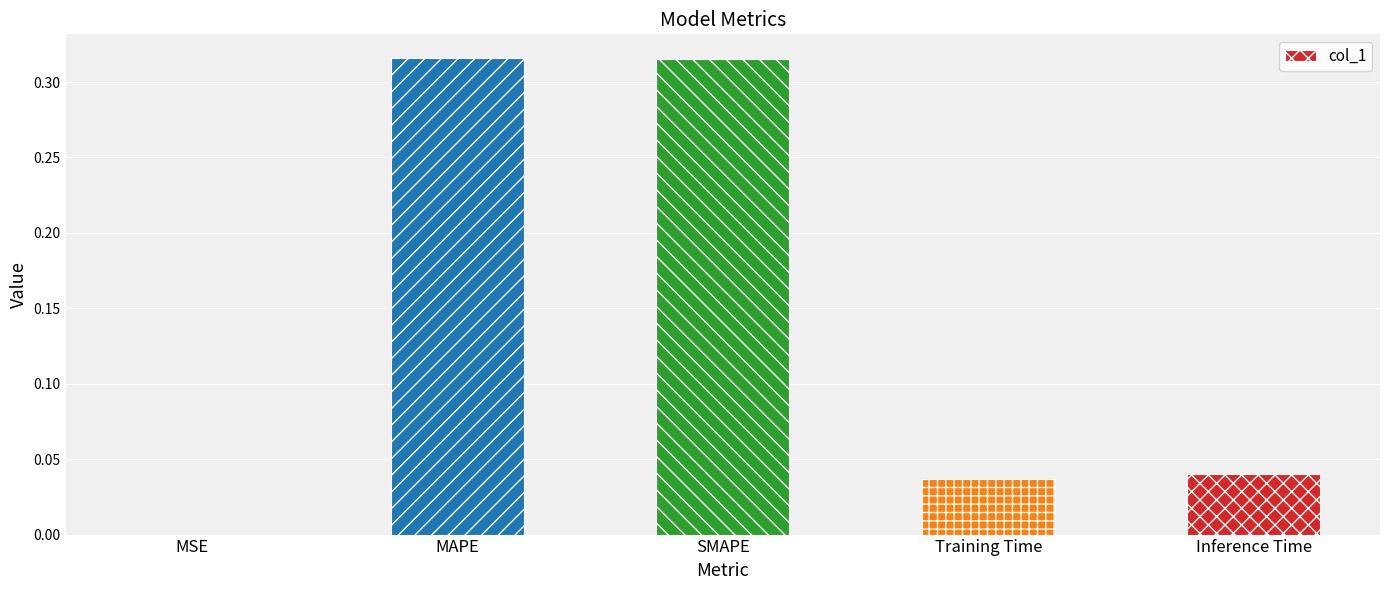

How many data points does each series have?

5